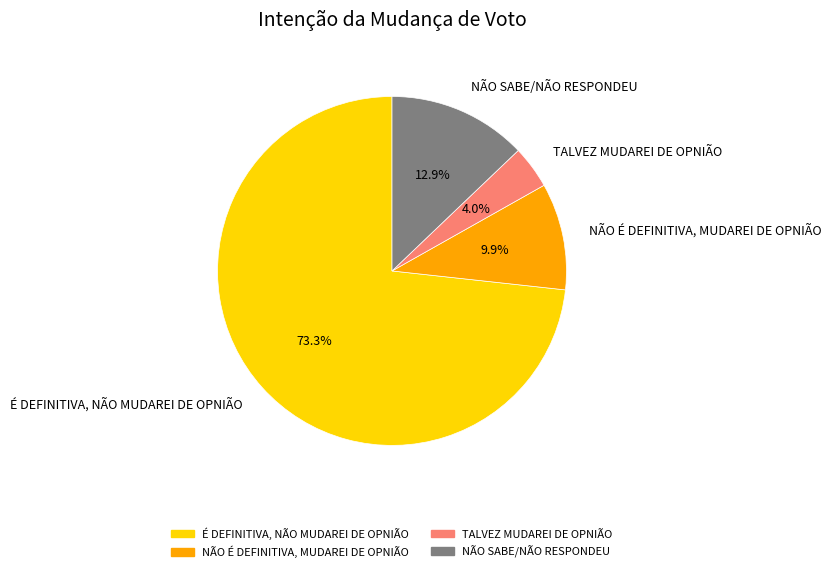

Which category has the smallest portion of the pie?

TALVEZ MUDAREI DE OPNIÃO